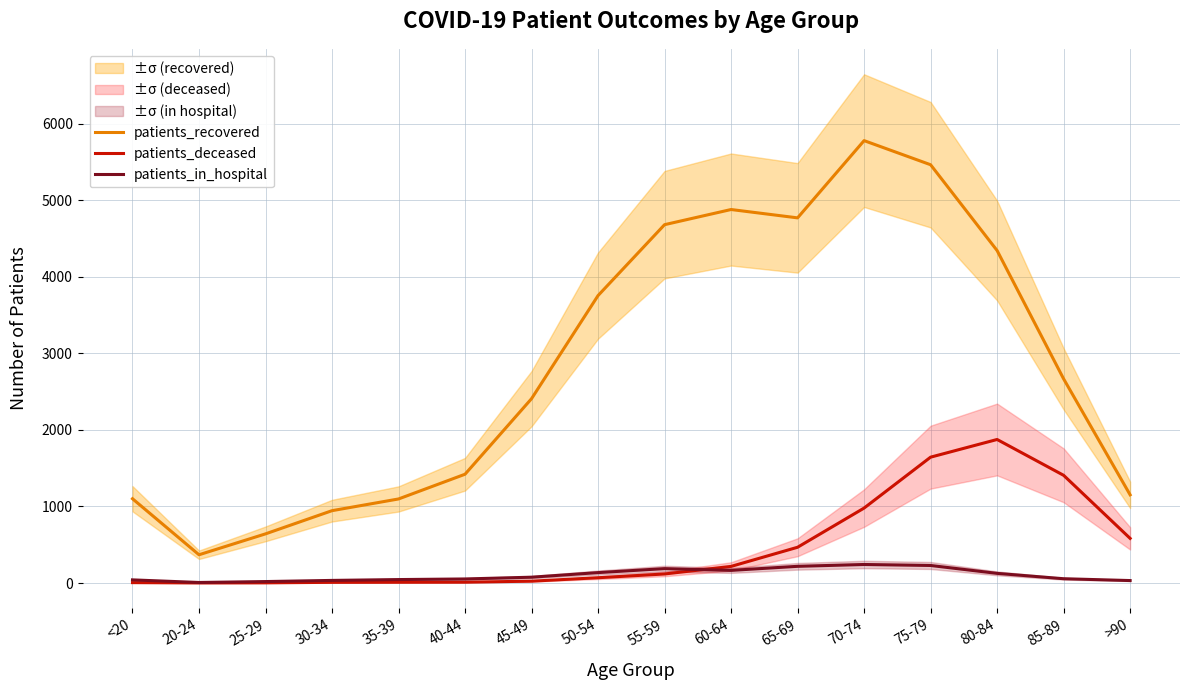

Reading left to right, list all the values displayed in this chart.

patients_recovered: <20=1101	20-24=369	25-29=642	30-34=945	35-39=1098	40-44=1421	45-49=2408	50-54=3755	55-59=4681	60-64=4879	65-69=4770	70-74=5779	75-79=5464	80-84=4343	85-89=2667	>90=1152
patients_deceased: <20=5	20-24=1	25-29=2	30-34=9	35-39=10	40-44=11	45-49=24	50-54=69	55-59=118	60-64=217	65-69=467	70-74=979	75-79=1644	80-84=1875	85-89=1407	>90=583
patients_in_hospital: <20=41	20-24=7	25-29=19	30-34=34	35-39=45	40-44=53	45-49=76	50-54=136	55-59=188	60-64=165	65-69=218	70-74=242	75-79=229	80-84=126	85-89=56	>90=32